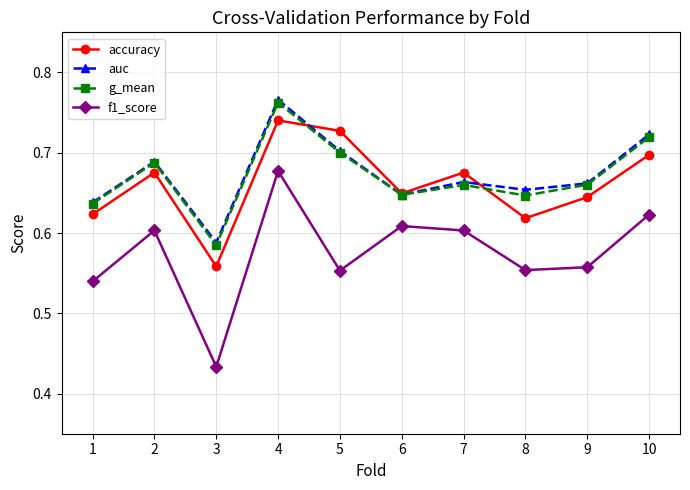

The value of auc at 6 is 0.9. True or false?

False